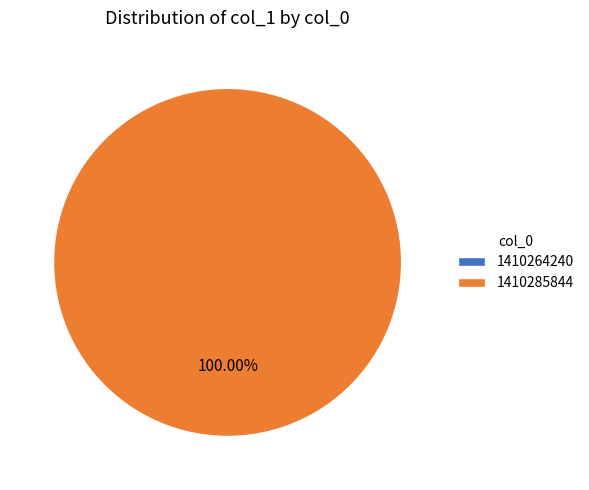

How much of the chart is everything except 1410264240?

100.0%